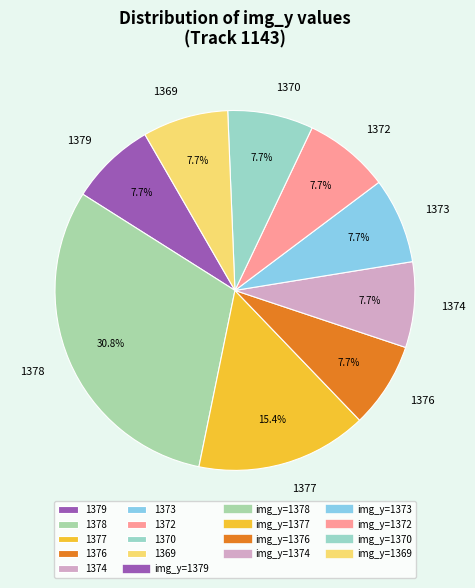

Approximately how many times larger is the value at 1378 compared to 1372?

4.0